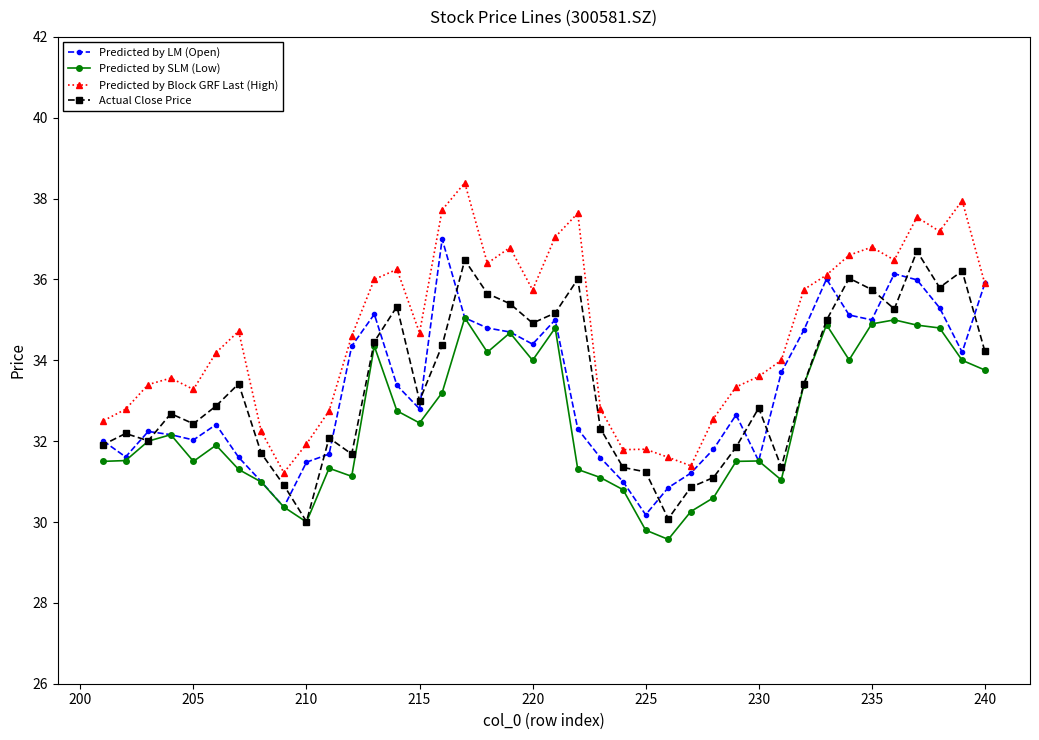

Which series has the largest total across all categories?

Predicted by Block GRF Last (High)